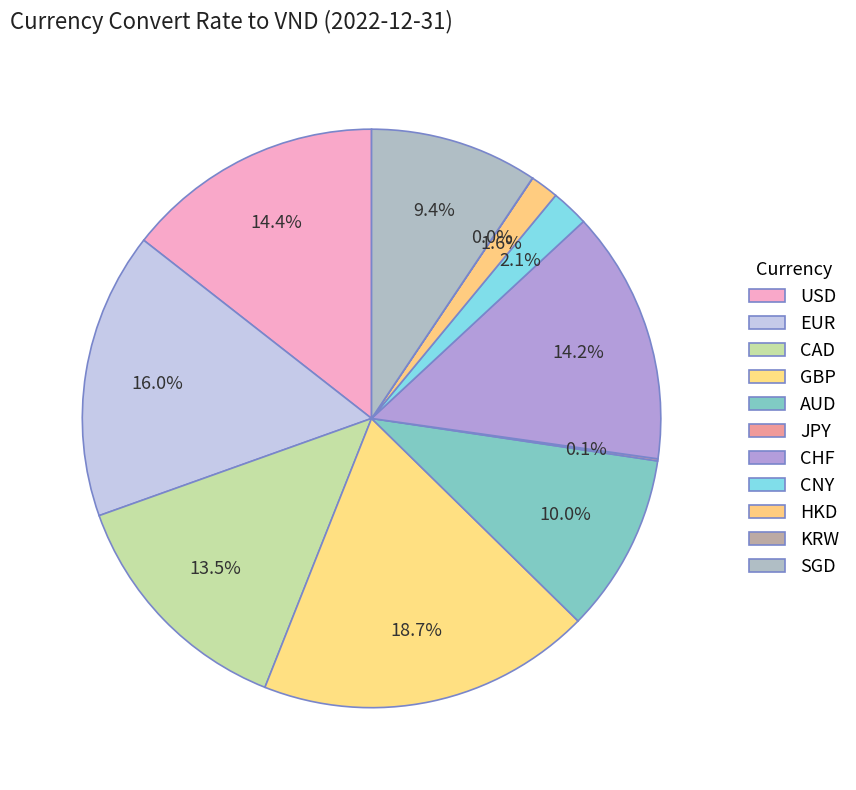

Rank the categories by value from lowest to highest.

KRW, JPY, HKD, CNY, SGD, AUD, CAD, CHF, USD, EUR, GBP